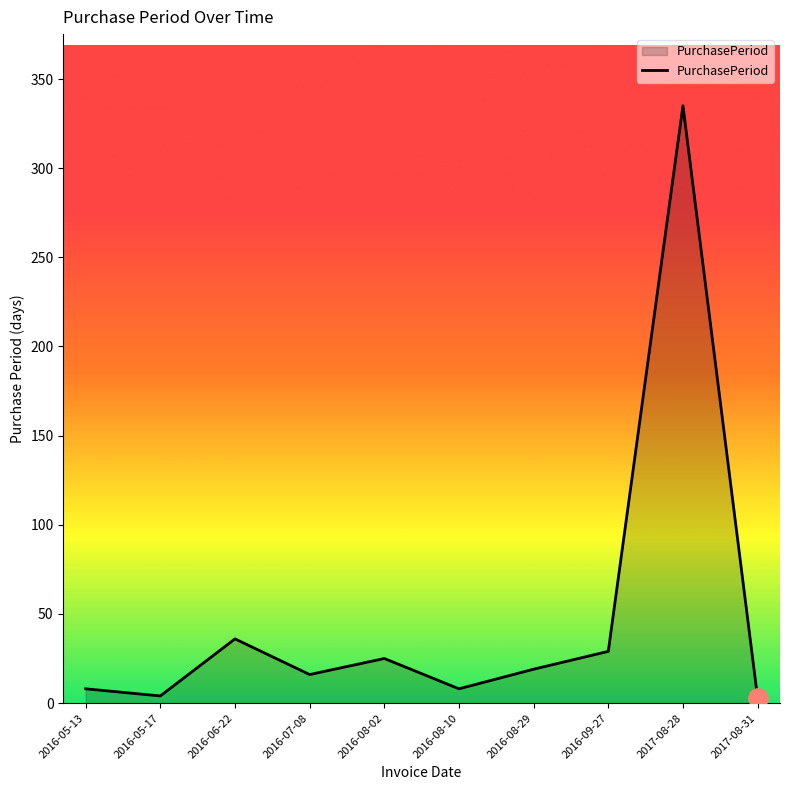

Where does the data first go above 19?

2016-06-22